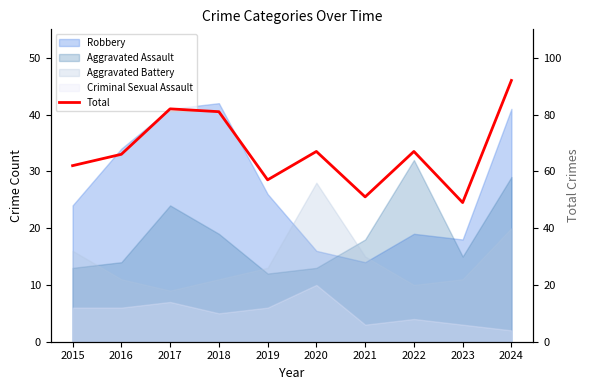

How many interior local peaks (higher than both neighbors) does the data have?

3